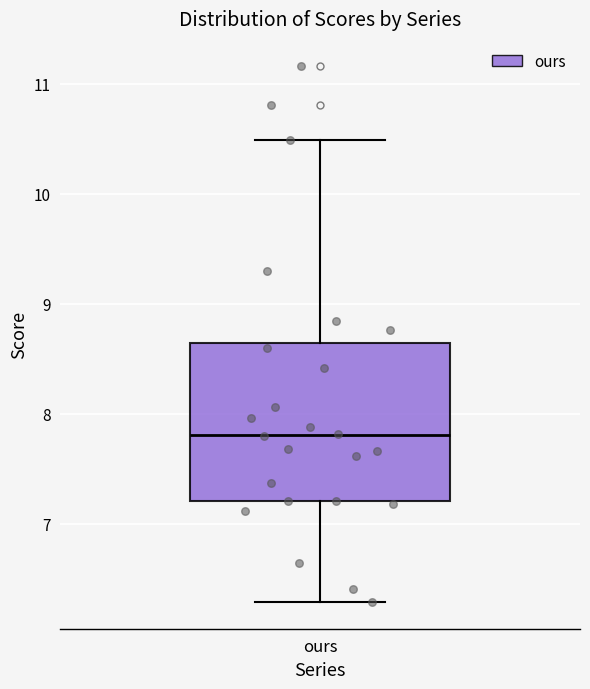

Where does the lower whisker of the box for ours end on the y-axis? The values are not printed on the chart, so give them approximately, as read against the axis.

6.3